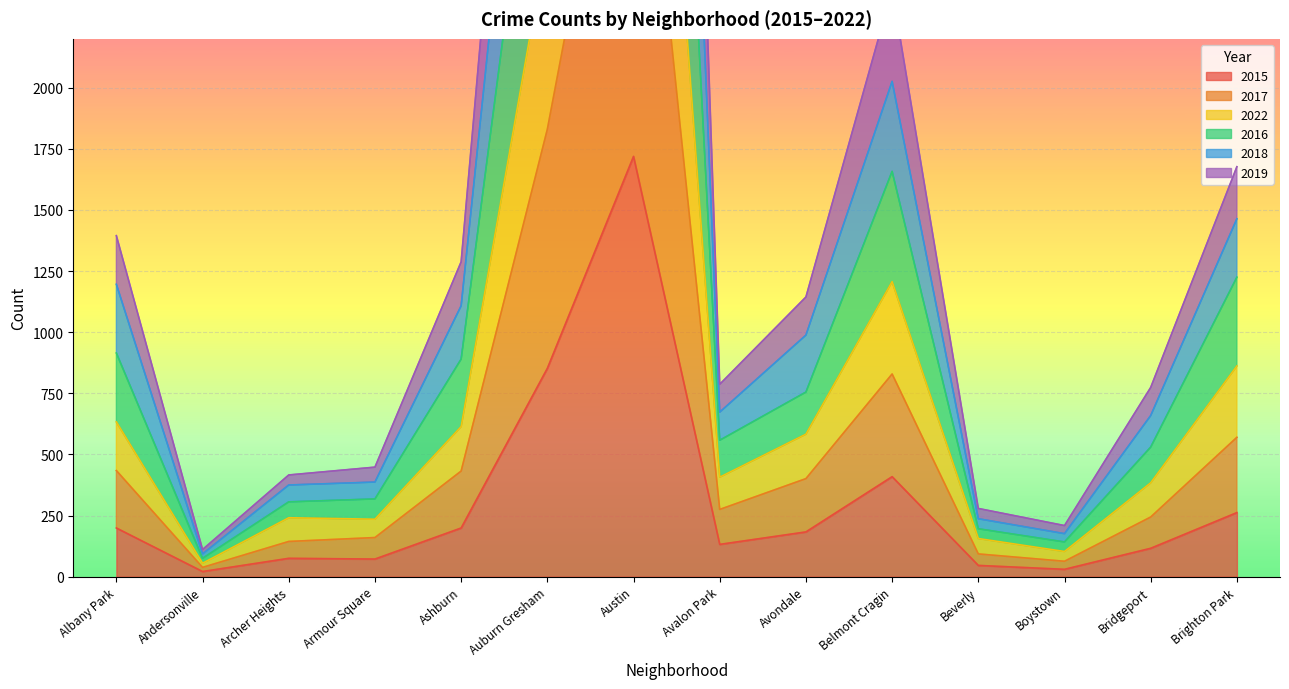

In 2019, how many points are lower than both neighbors (excluding endpoints)?

3